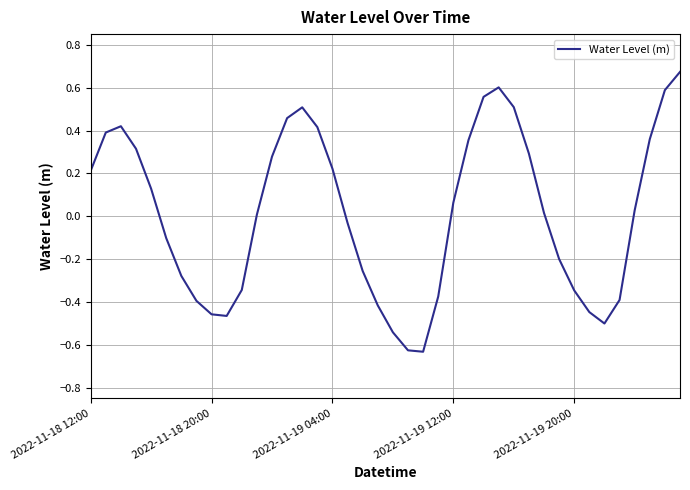

What is the sum of all values?

0.6